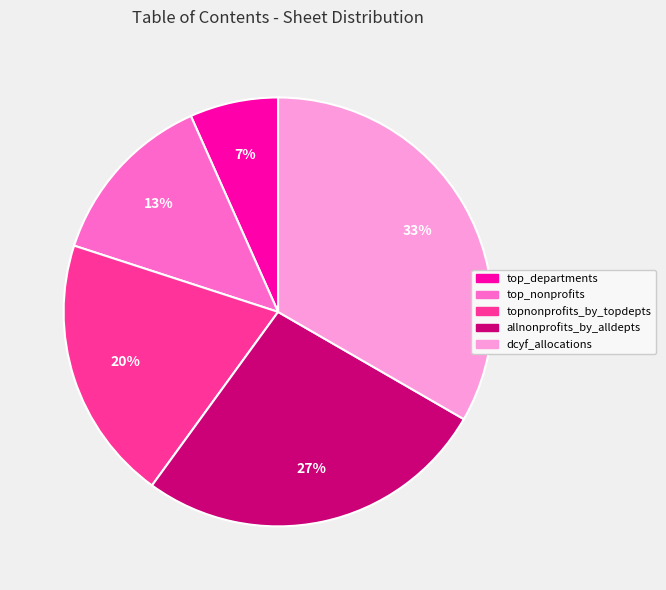

Rank the categories by value from highest to lowest.

dcyf_allocations, allnonprofits_by_alldepts, topnonprofits_by_topdepts, top_nonprofits, top_departments